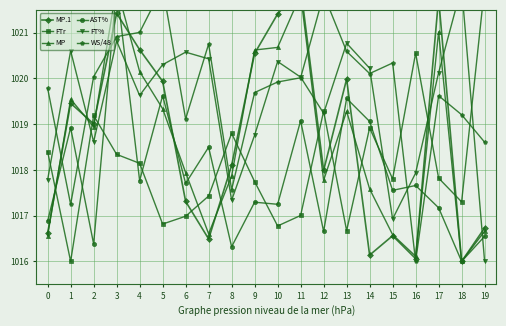

Which series has the largest range (max minus min)?

MP.1